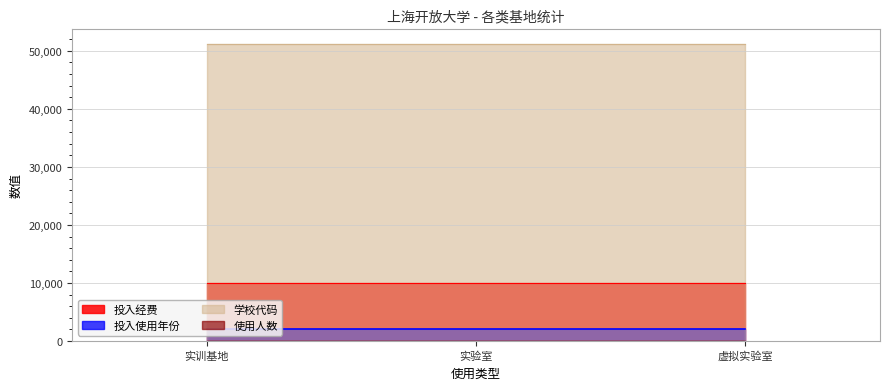

How many lines are shown in the chart?

2